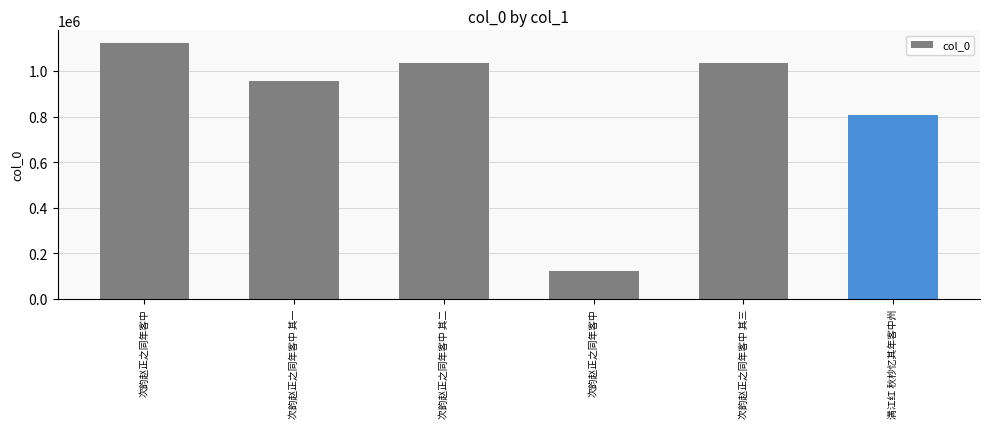

What is the difference between the maximum and second lowest values?

316529